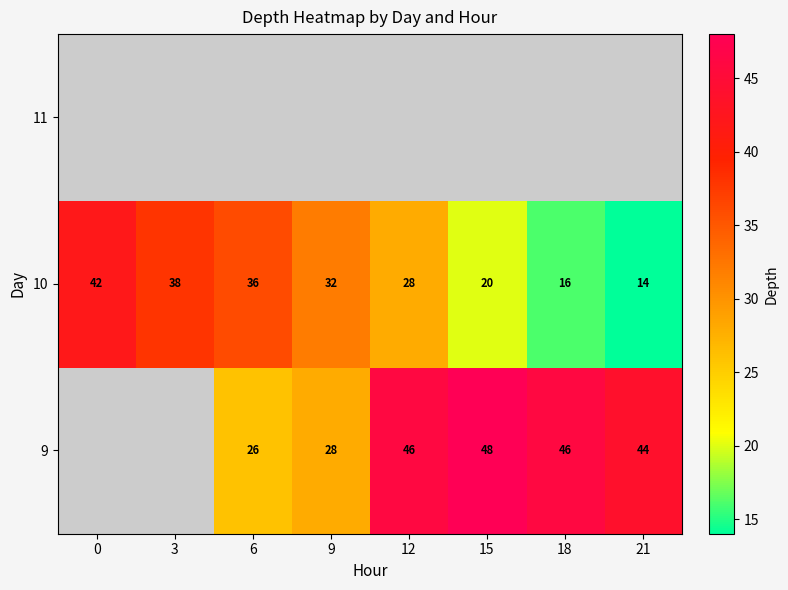

True or false: 9 has a value of 28.2 at 12.

False